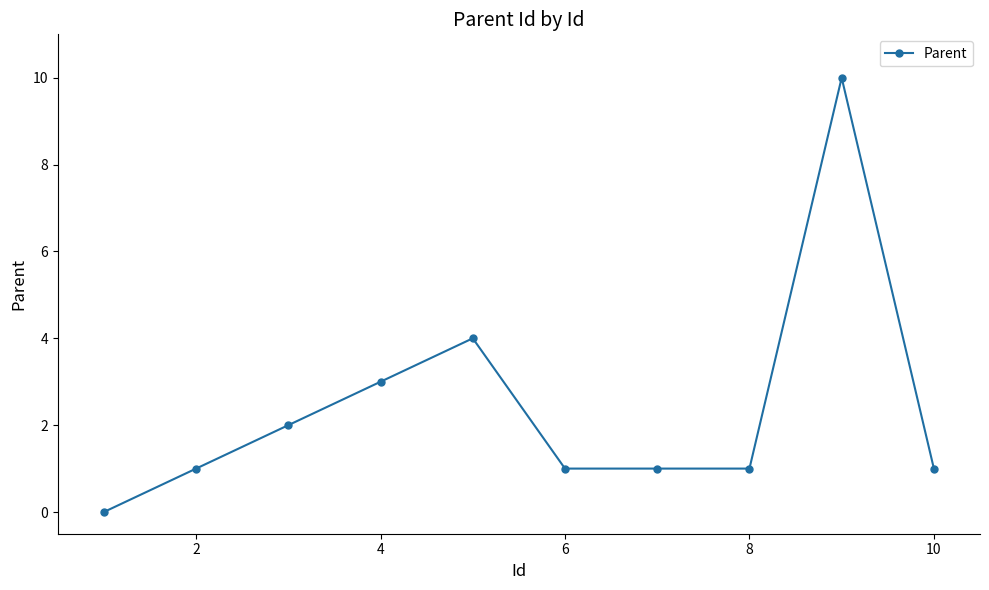

What is the maximum value shown in the chart?

10